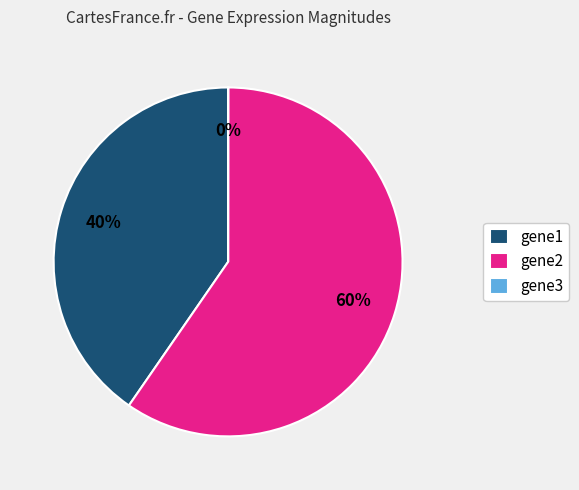

The gene1 slice represents 34% of the pie. True or false?

False